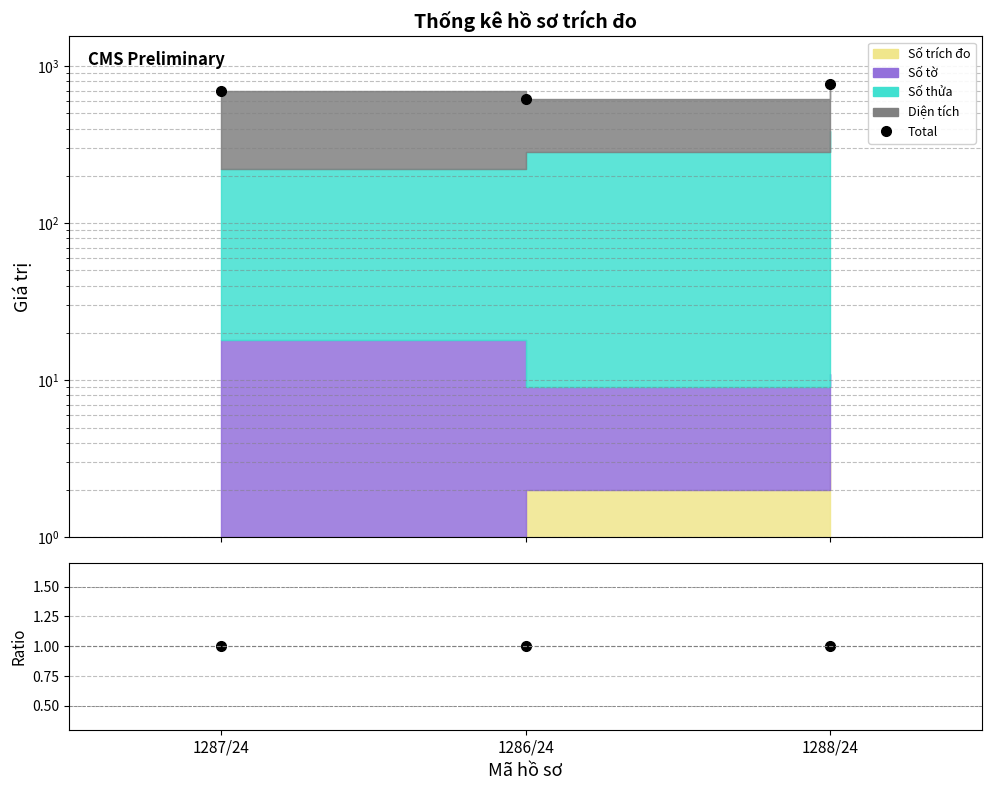

Reading left to right, transcribe all the data shown in this chart.

Total: 1287/24=693.7	1286/24=616.5	1288/24=775.1
Total/Total: 1287/24=1.0	1286/24=1.0	1288/24=1.0